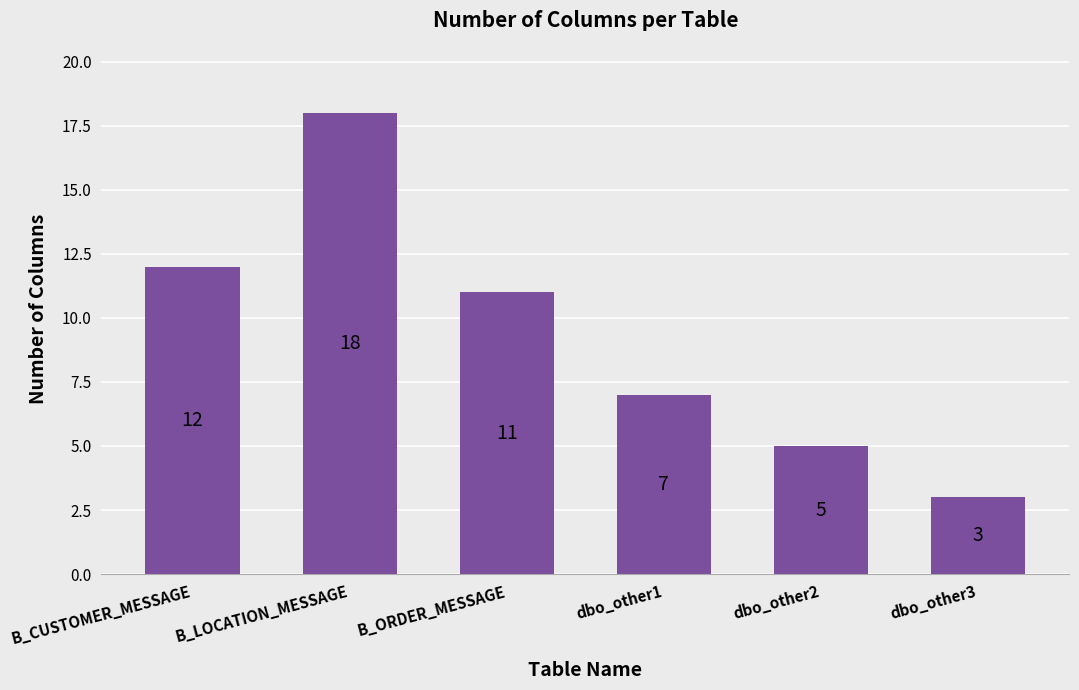

Rank the categories by value from highest to lowest.

B_LOCATION_MESSAGE, B_CUSTOMER_MESSAGE, B_ORDER_MESSAGE, dbo_other1, dbo_other2, dbo_other3